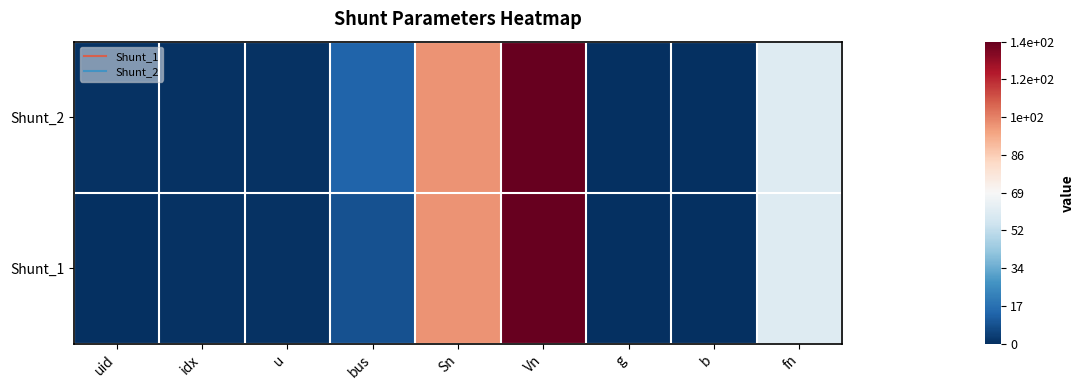

Rank the series at Sn from highest to lowest value.

Shunt_1, Shunt_2